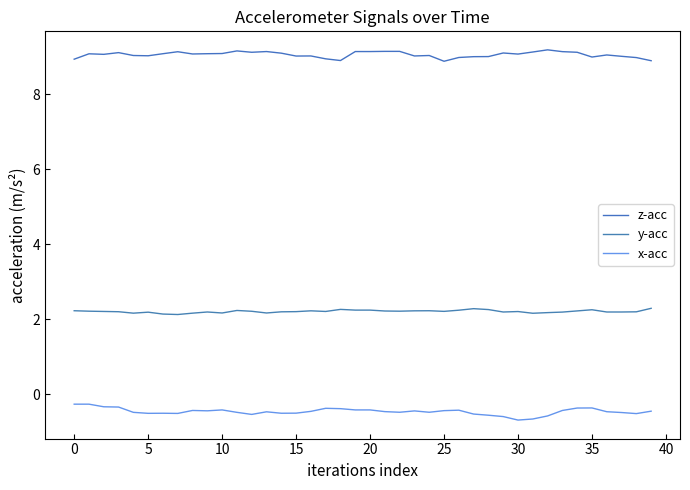

What is the sum of all y-acc values?

88.2